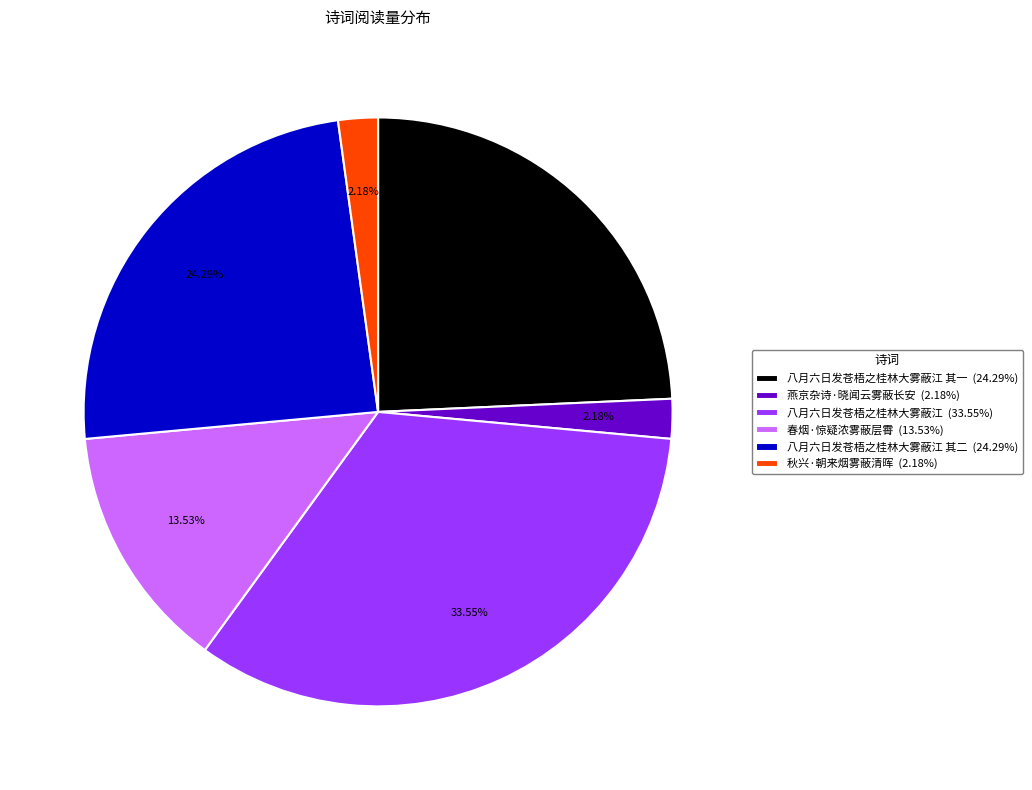

Between 八月六日发苍梧之桂林大雾蔽江 其一 (24.29%) and 八月六日发苍梧之桂林大雾蔽江 (33.55%), which is larger?

八月六日发苍梧之桂林大雾蔽江 (33.55%)